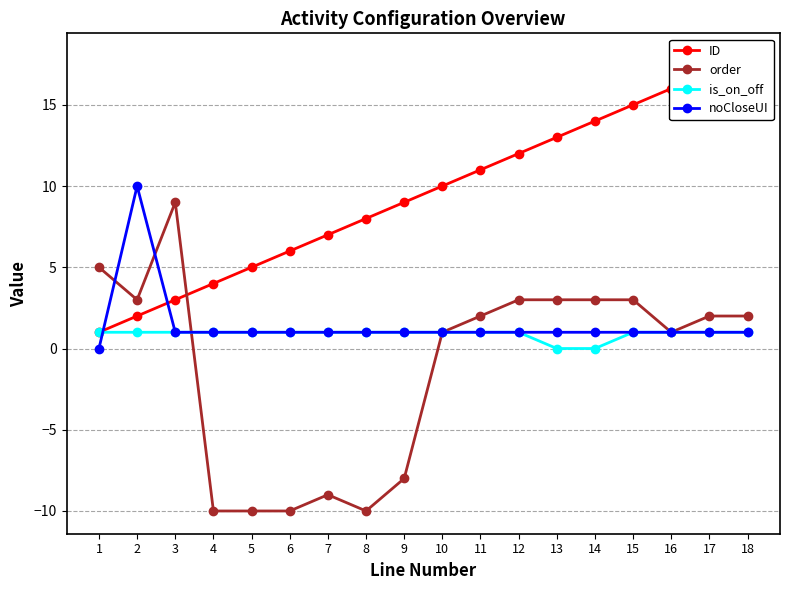

What is the smallest value displayed?

-10